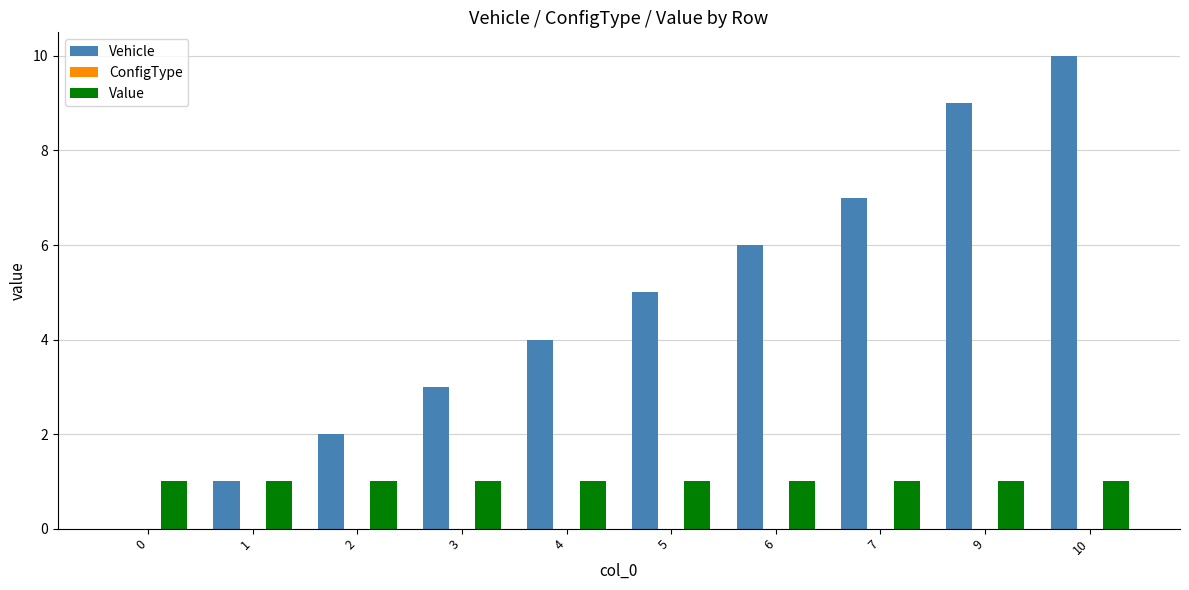

Count the number of data series in this chart.

2